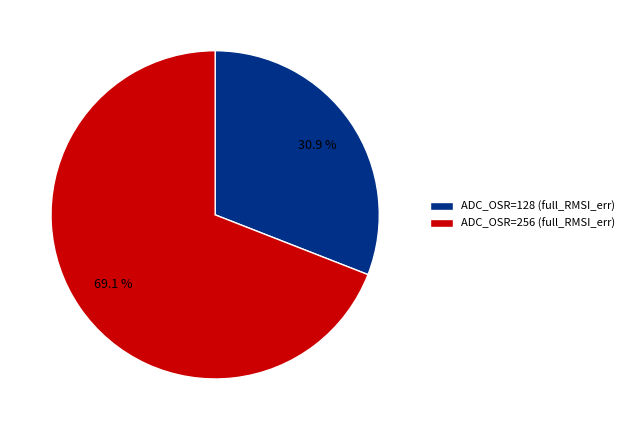

What is the ratio of the value at ADC_OSR=128 to the value at ADC_OSR=256?

0.4